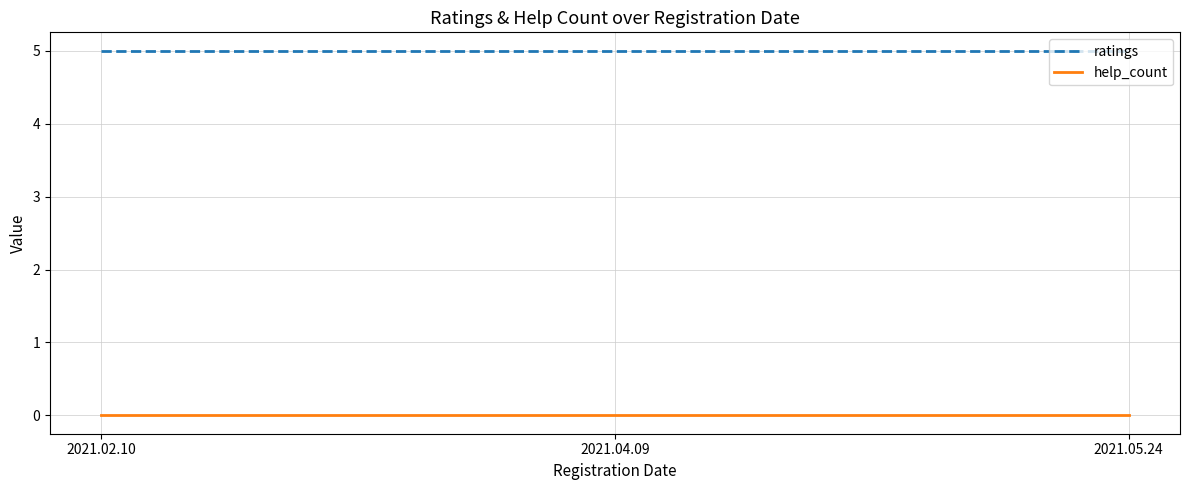

What is the difference between the highest and lowest values at 2021.02.10?

5